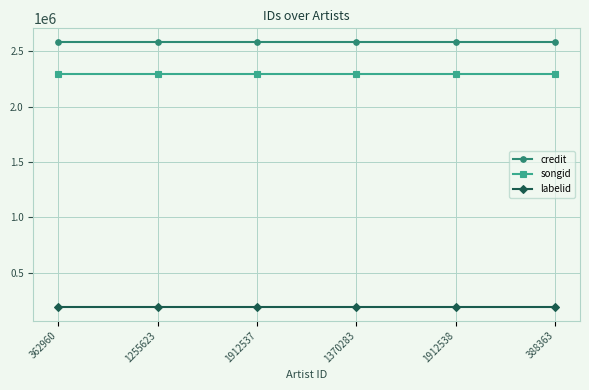

What is the maximum value for credit?

2585929